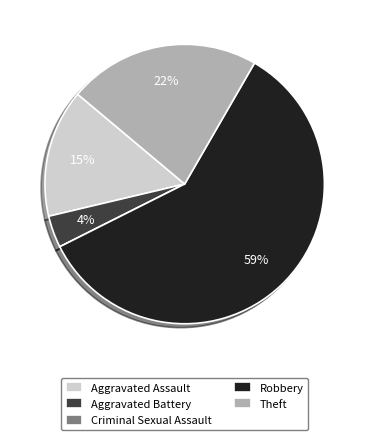

To the nearest percent, what percentage of the pie is Robbery?

59%